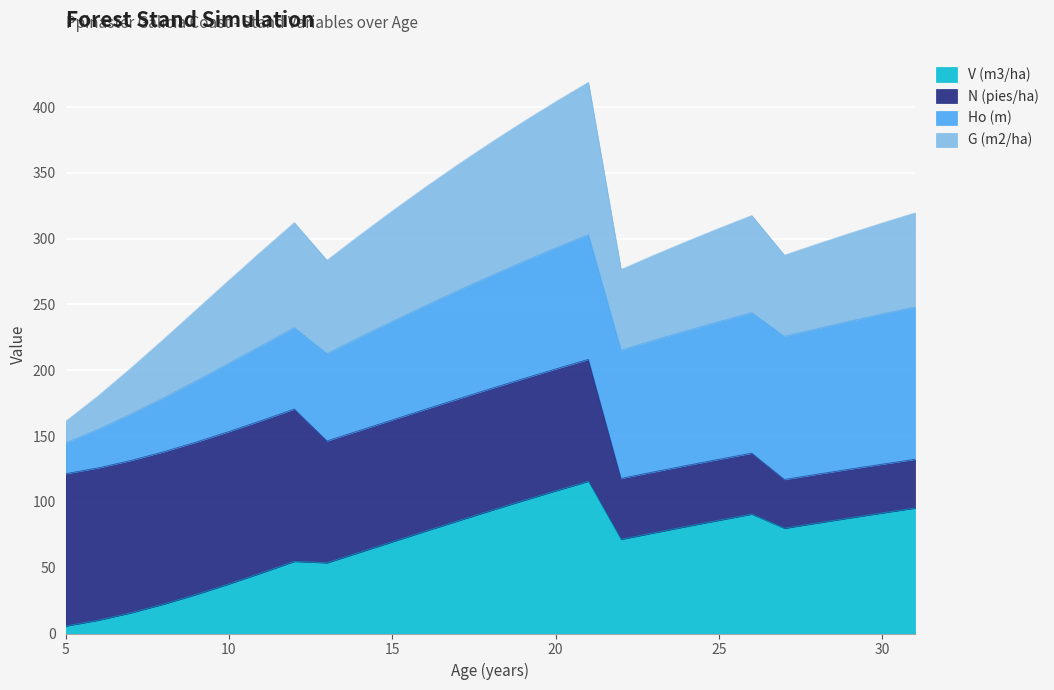

How many interior local peaks does the G (m2/ha) series have?

3